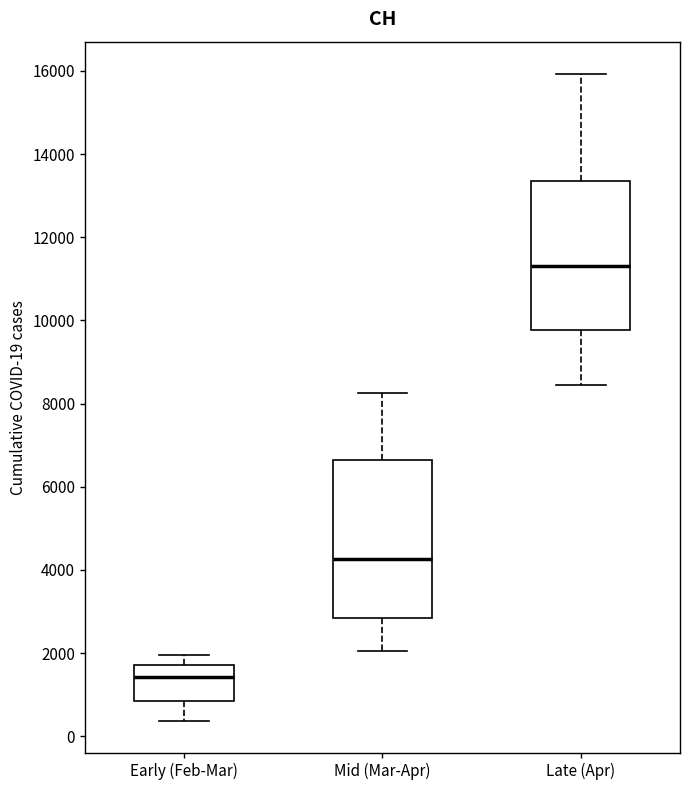

Reading left to right, transcribe this box plot: for each box, give where its median line is, the range the box spans, and where its two whiskers end, as read against the y-axis. The values are not printed on the chart, so give them approximately, as read against the axis.

Early (Feb-Mar): median 1400, box 800 to 1800, whiskers 400 to 2000
Mid (Mar-Apr): median 4200, box 2800 to 6600, whiskers 2000 to 8200
Late (Apr): median 11400, box 9800 to 13400, whiskers 8400 to 16000